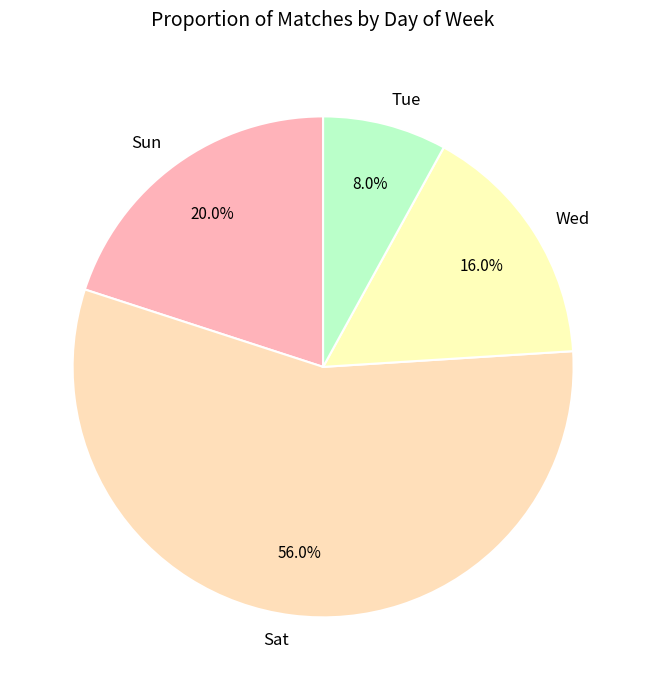

Rank the categories by value from lowest to highest.

Tue, Wed, Sun, Sat